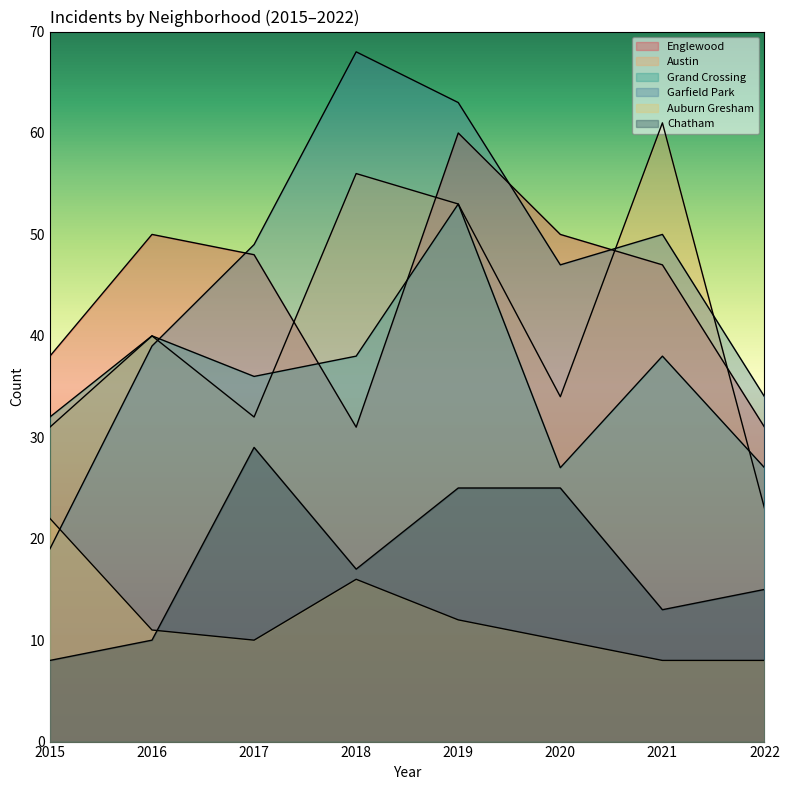

At 2022, list the series in order from largest to smallest.

Garfield Park, Englewood, Grand Crossing, Austin, Chatham, Auburn Gresham